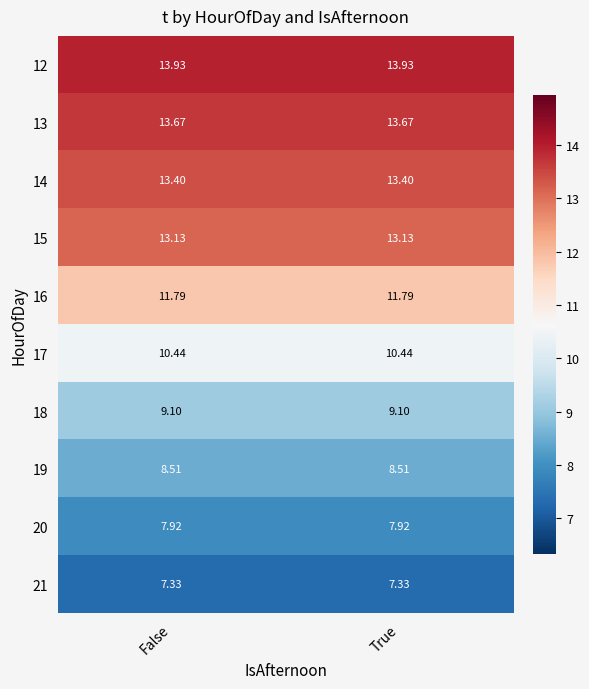

Count the number of data series in this chart.

10